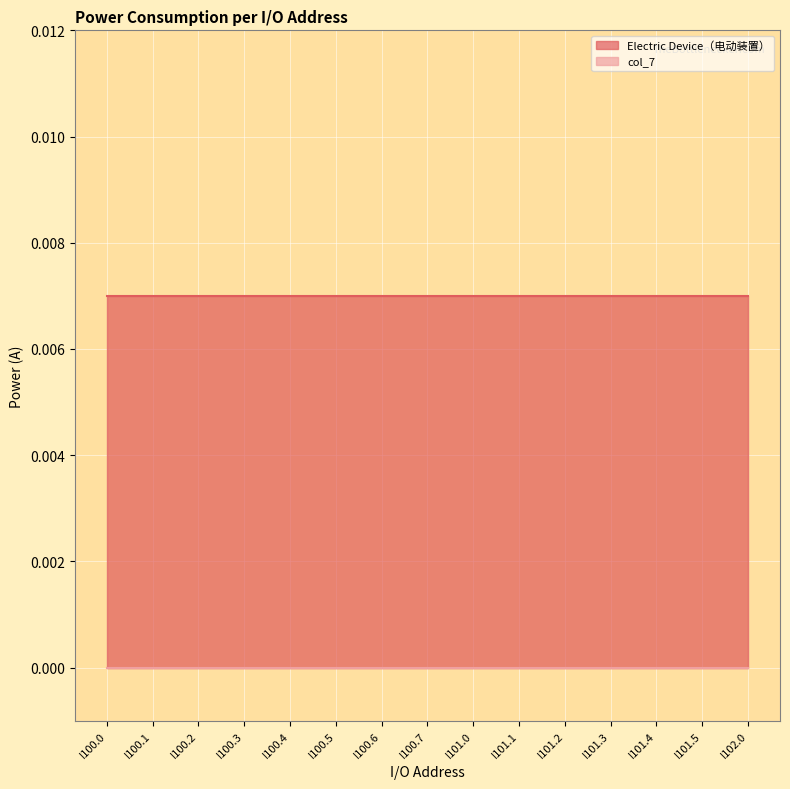

How many lines are shown in the chart?

2